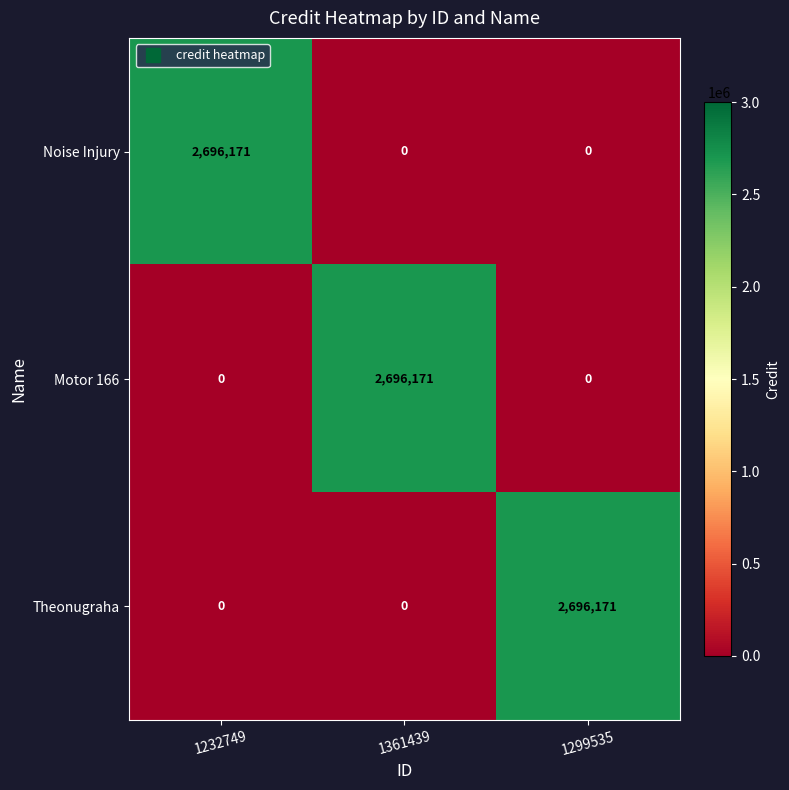

What is the spread (max minus min) of values at 1232749?

2696171